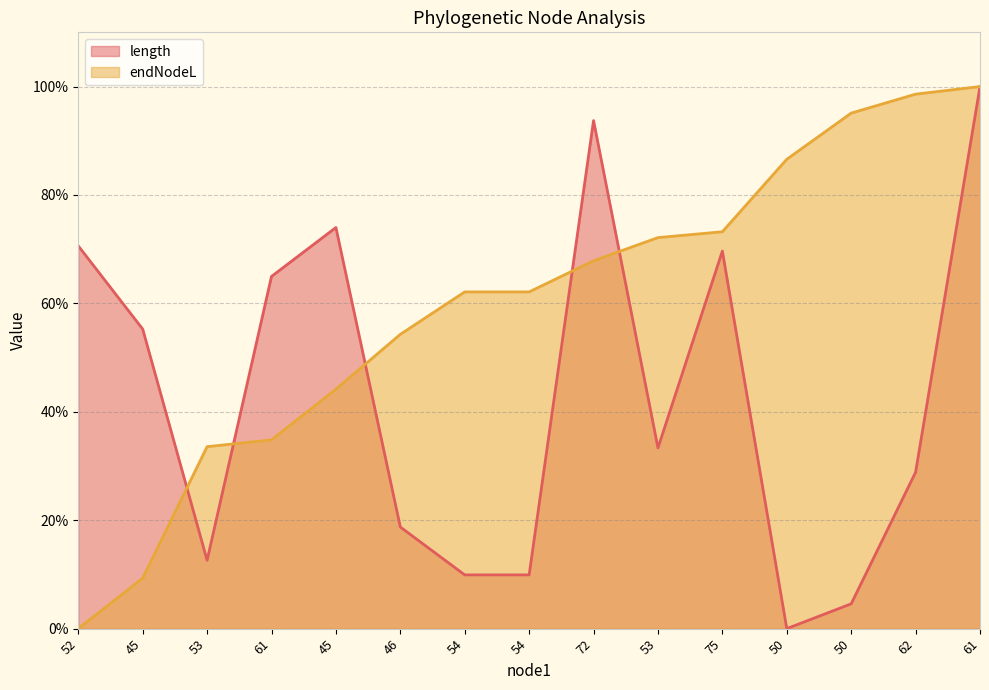

At how many categories does at least one series exceed 98?

2